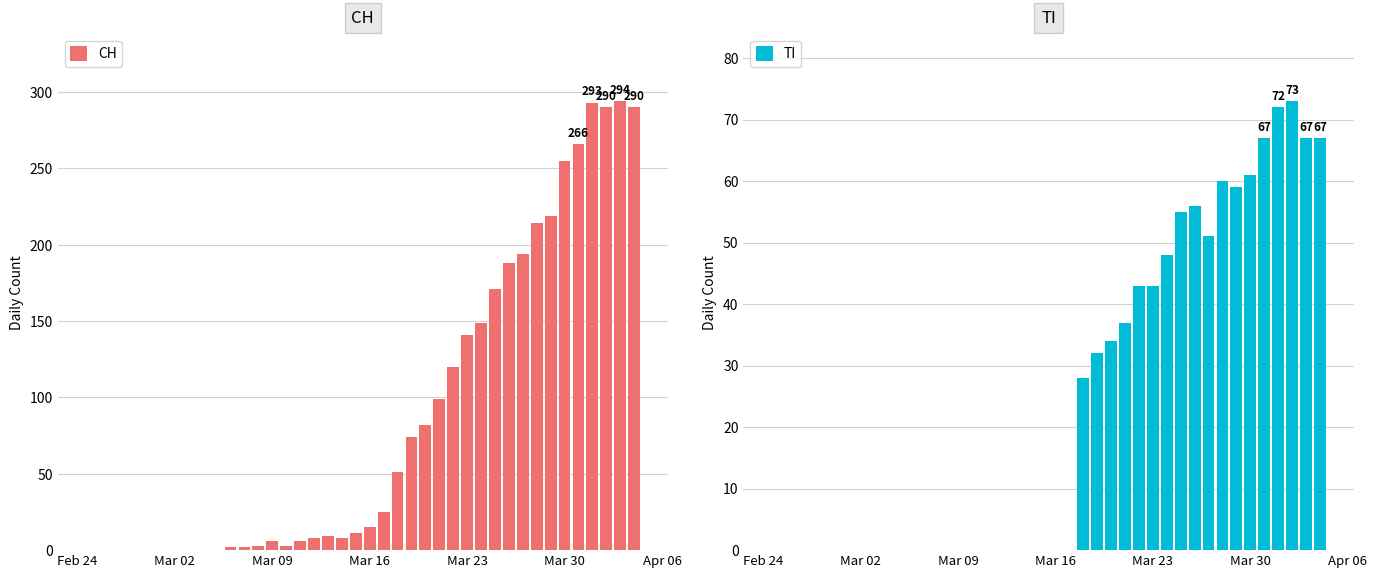

What is the greatest value displayed?

294